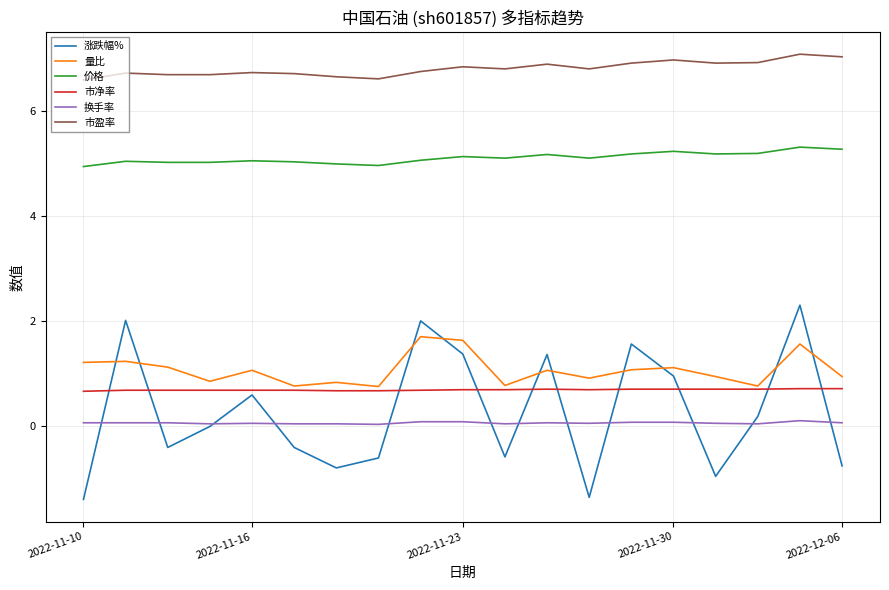

What is the greatest value displayed?

7.1